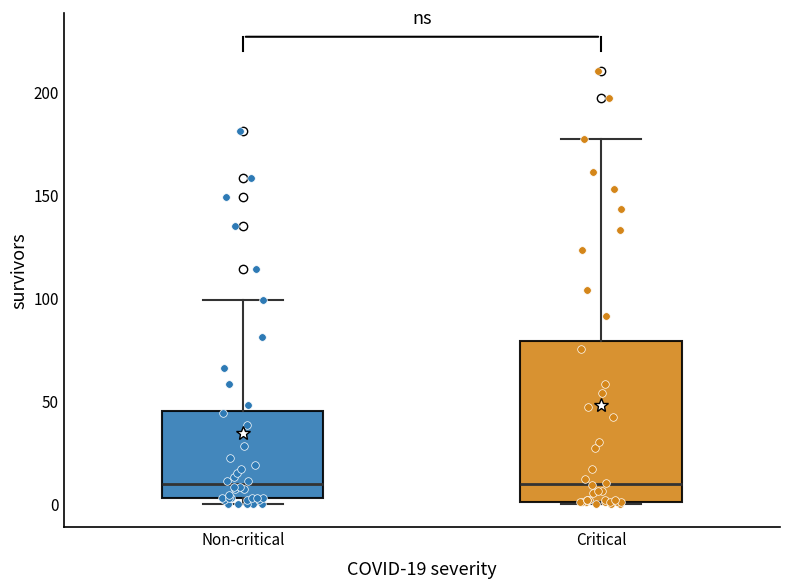

Where does the upper whisker of the box for Non-critical end on the y-axis? The values are not printed on the chart, so give them approximately, as read against the axis.

100